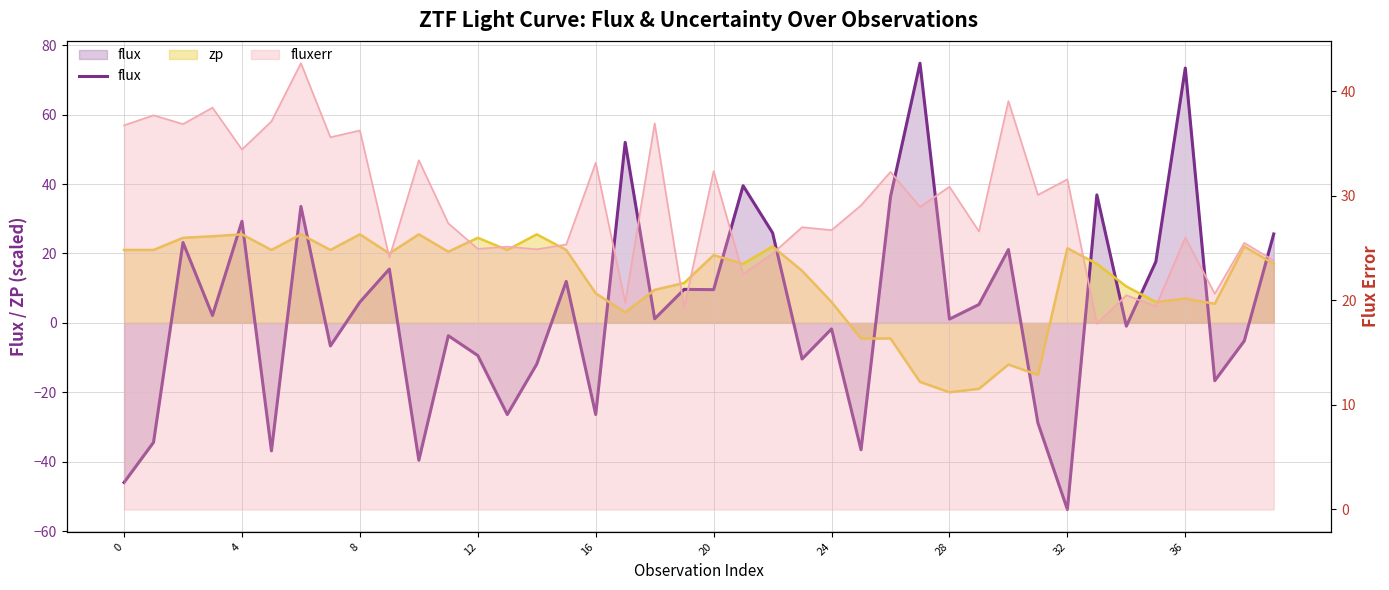

Count the number of values greater than 2.

20